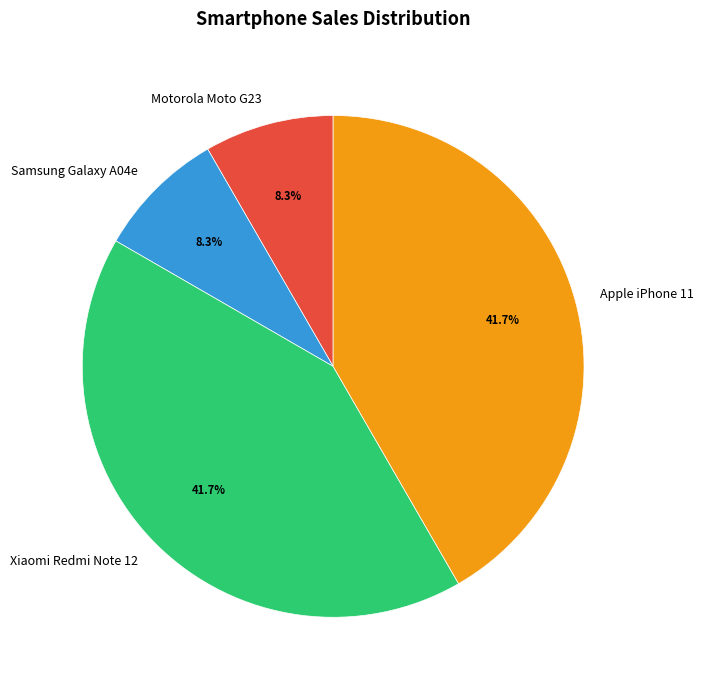

To the nearest percent, what is the combined percentage of Motorola Moto G23 and Samsung Galaxy A04e?

17%